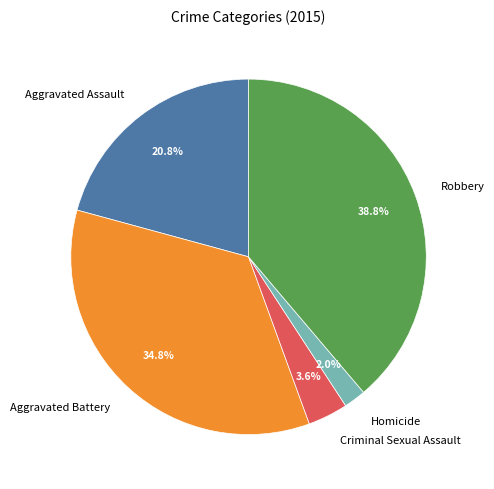

What percentage is the Homicide slice, to the nearest percent?

2%